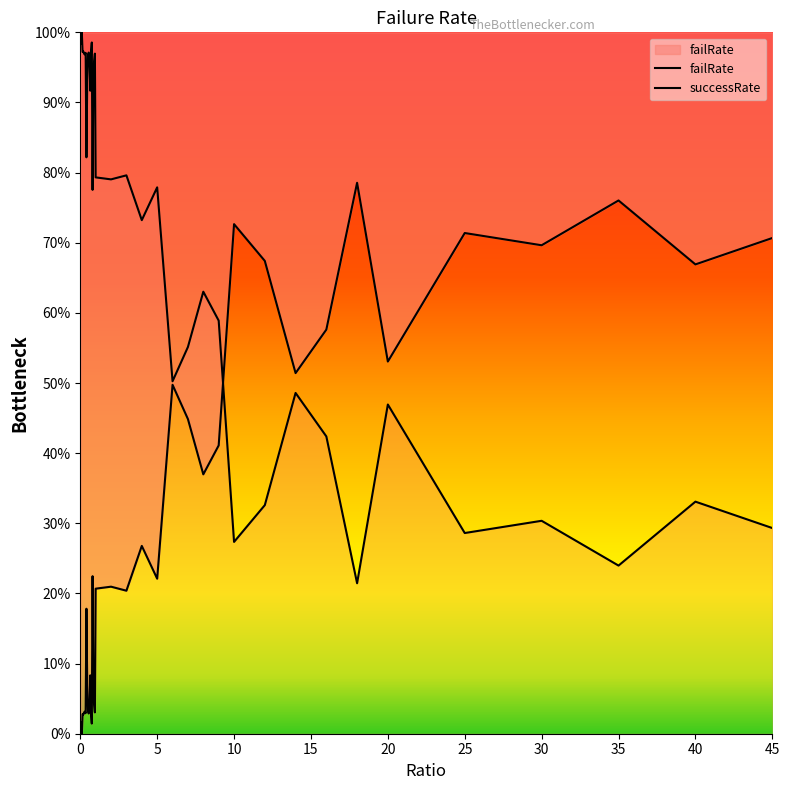

At 34, list the series in order from largest to smallest.

failRate, successRate